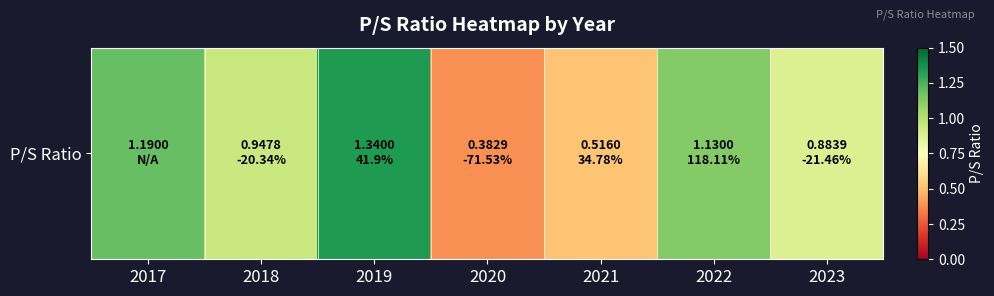

What is the sum of the values at 2017 and 2023?

2.1